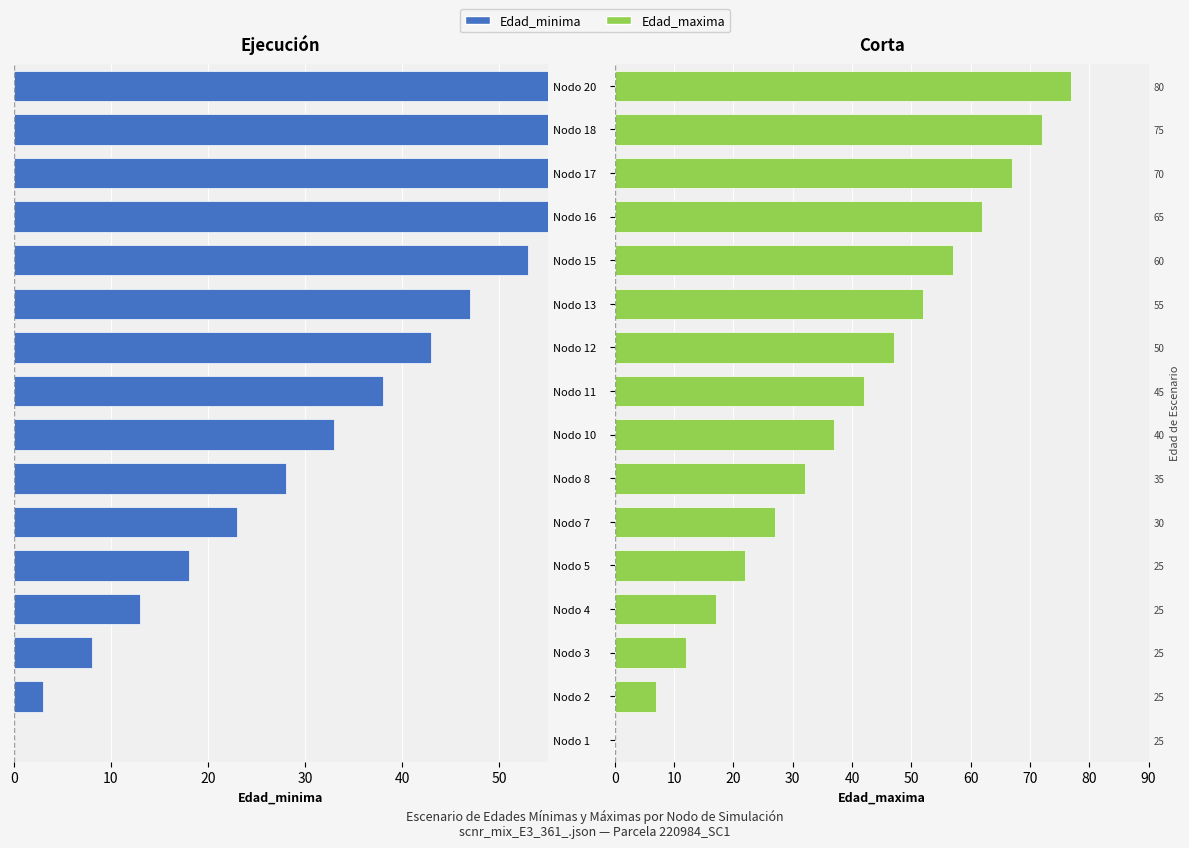

List the series in order of their peak value, highest first.

Edad_maxima, Edad_minima